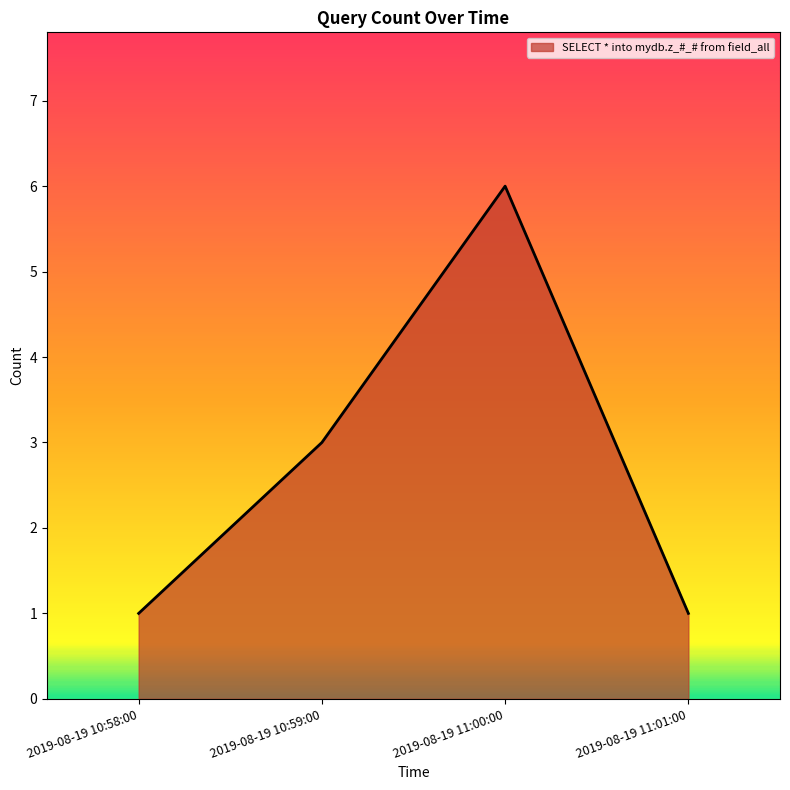

What position from the right is 2019-08-19 11:00:00?

2